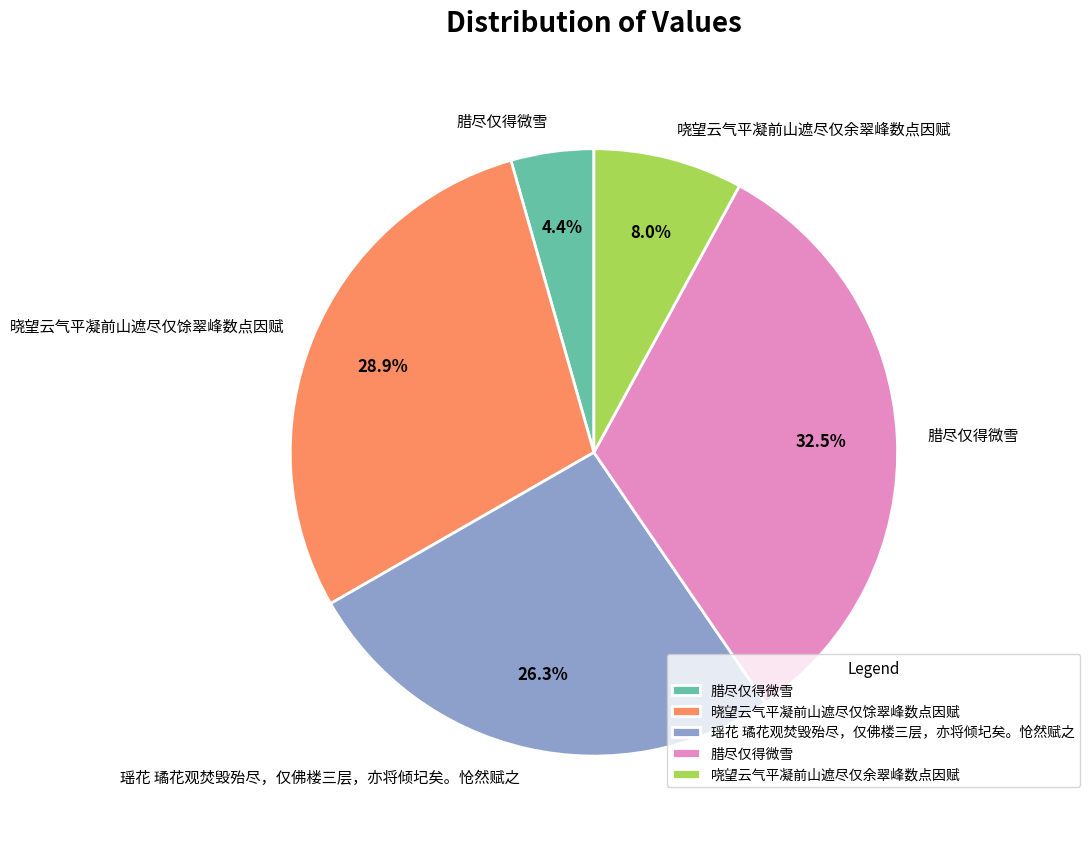

Does any single category account for the majority?

No